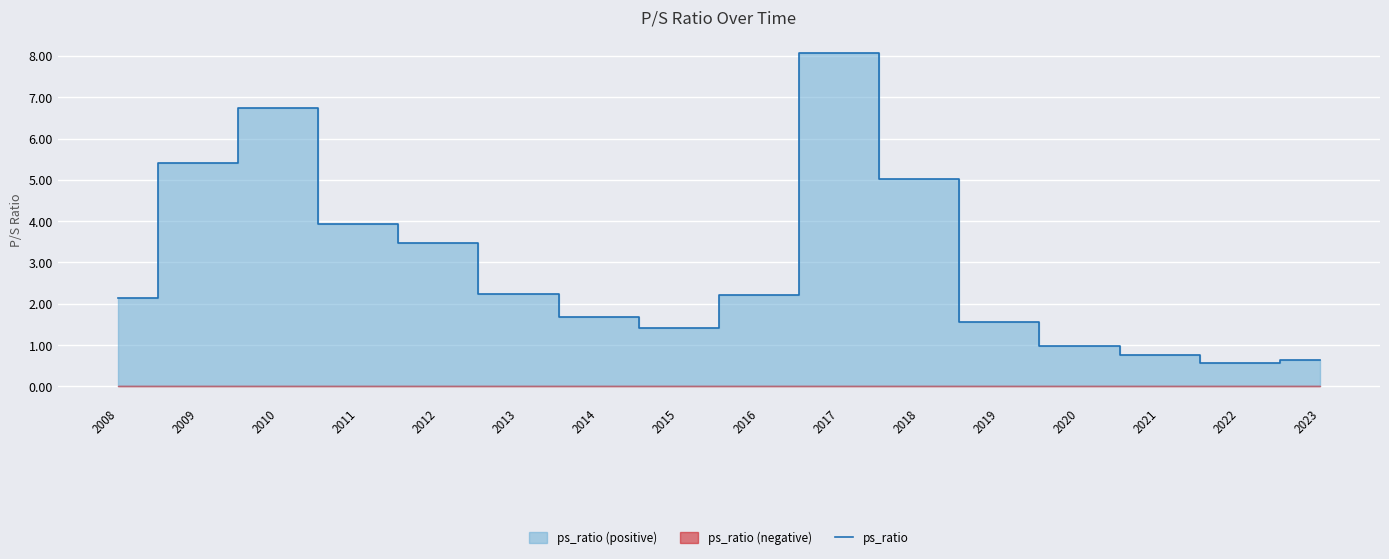

Reading left to right, extract all data points from this chart.

2008=2.1	2009=5.4	2010=6.8	2011=3.9	2012=3.5	2013=2.2	2014=1.7	2015=1.4	2016=2.2	2017=8.1	2018=5.0	2019=1.6	2020=1.0	2021=0.8	2022=0.6	2023=0.6